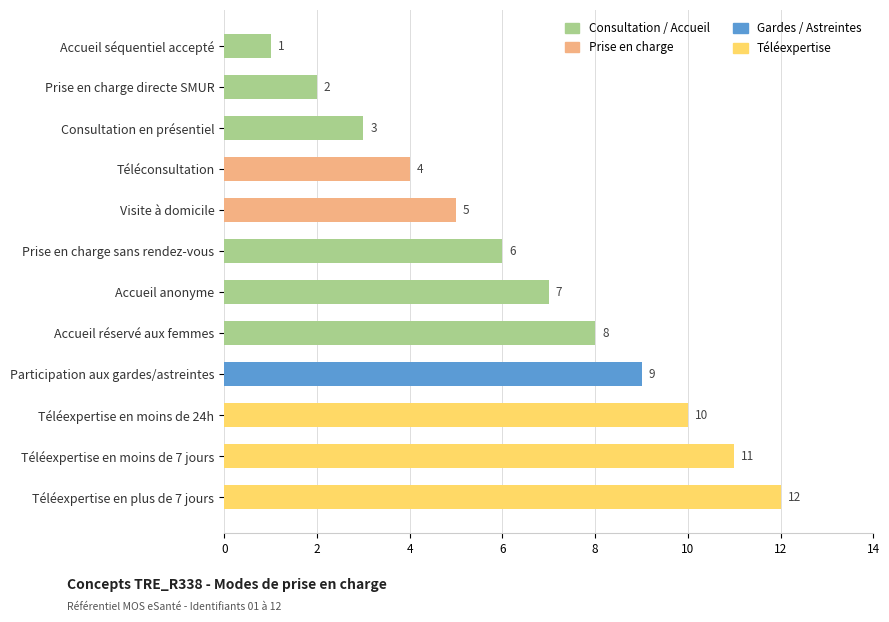

Which has a higher value, Téléconsultation or Accueil séquentiel accepté?

Téléconsultation